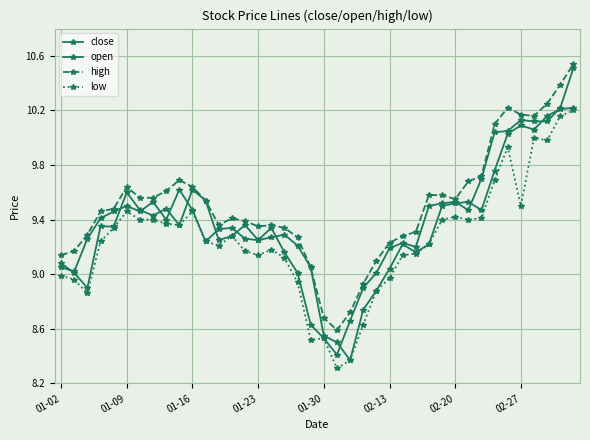

Is this an area chart (filled region under the line)?

No